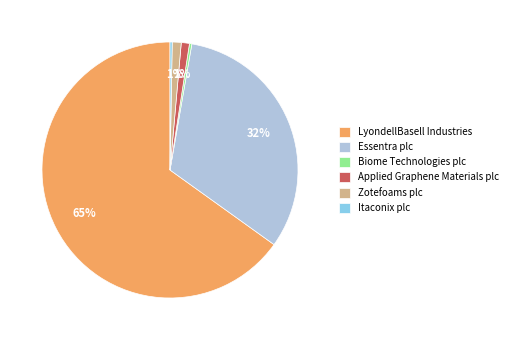

Does any single category account for the majority?

Yes